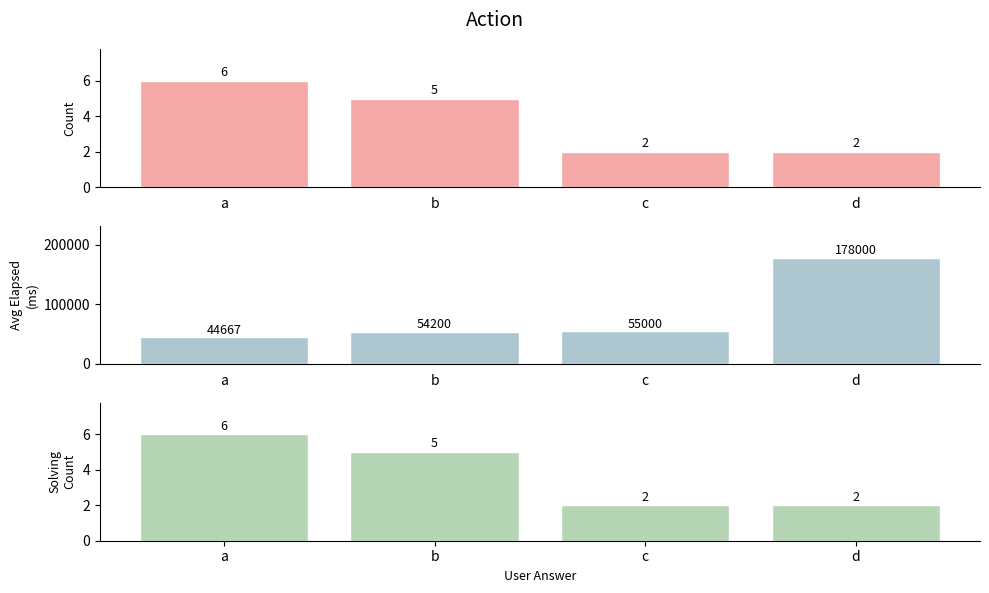

What are all the series names shown in the legend?

Count, Avg Elapsed Time, Solving Count